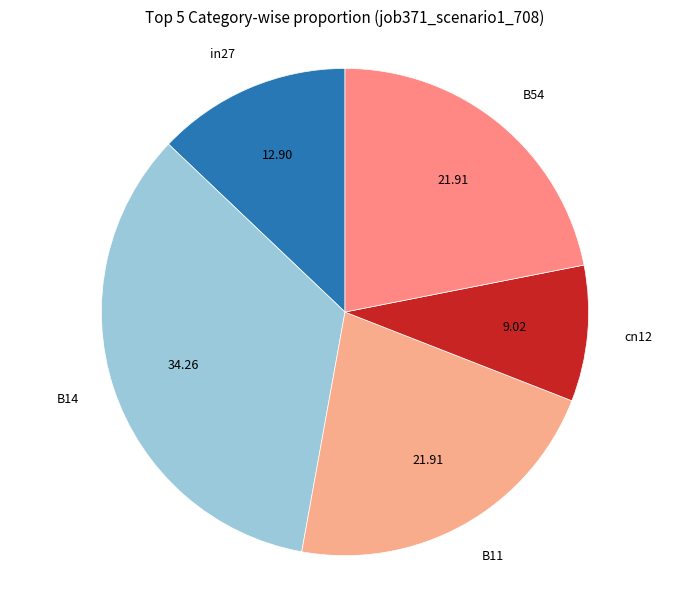

Count the number of slices in the pie.

5